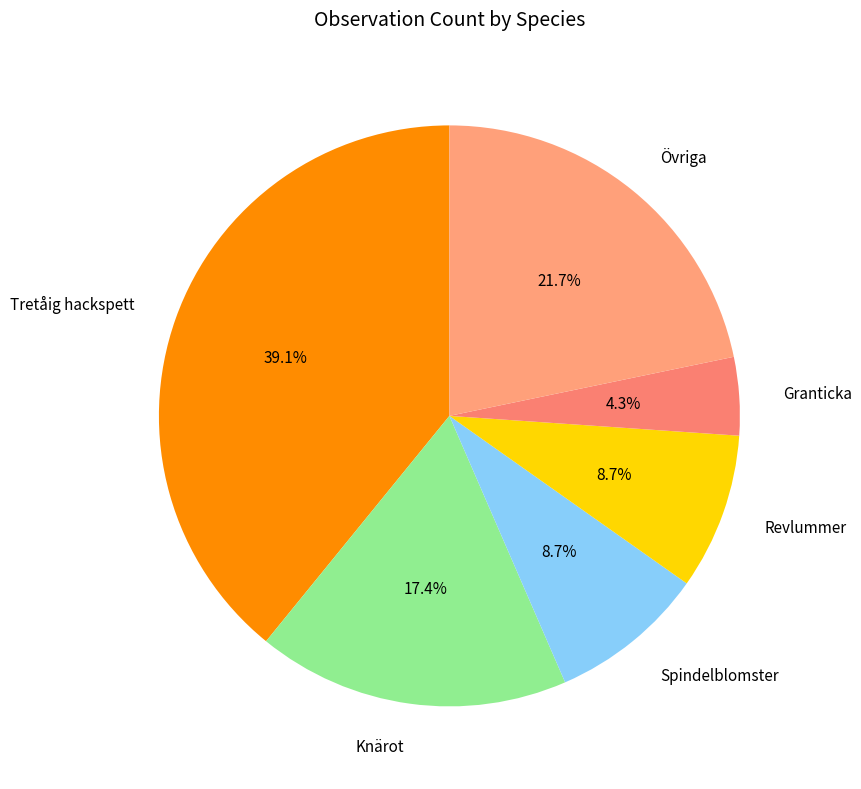

Is Knärot the majority of the pie?

No